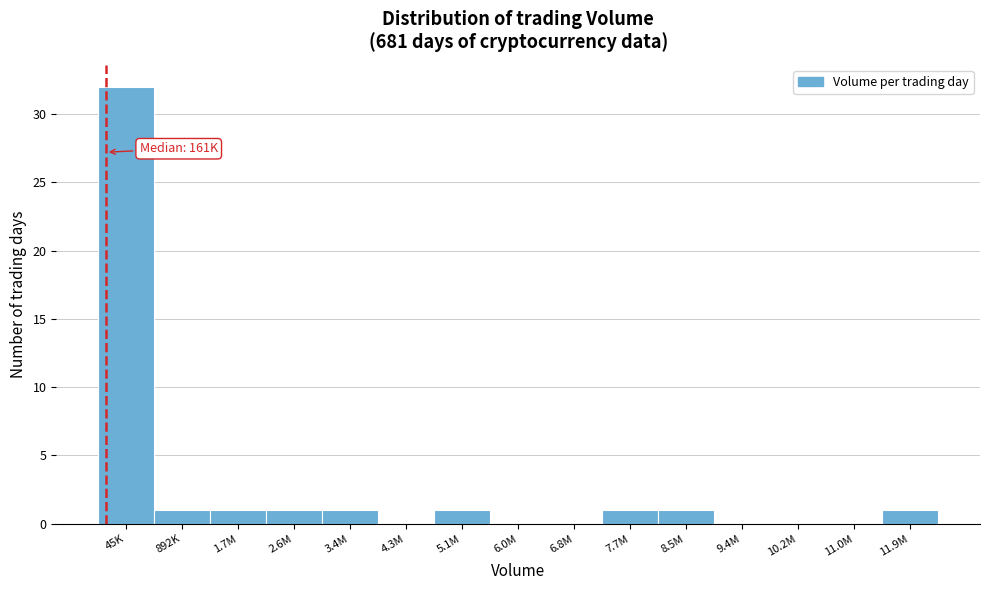

Reading left to right, transcribe all the data shown in this chart.

45K=32	892K=1	1.7M=1	2.6M=1	3.4M=1	4.3M=0	5.1M=1	6.0M=0	6.8M=0	7.7M=1	8.5M=1	9.4M=0	10.2M=0	11.0M=0	11.9M=1